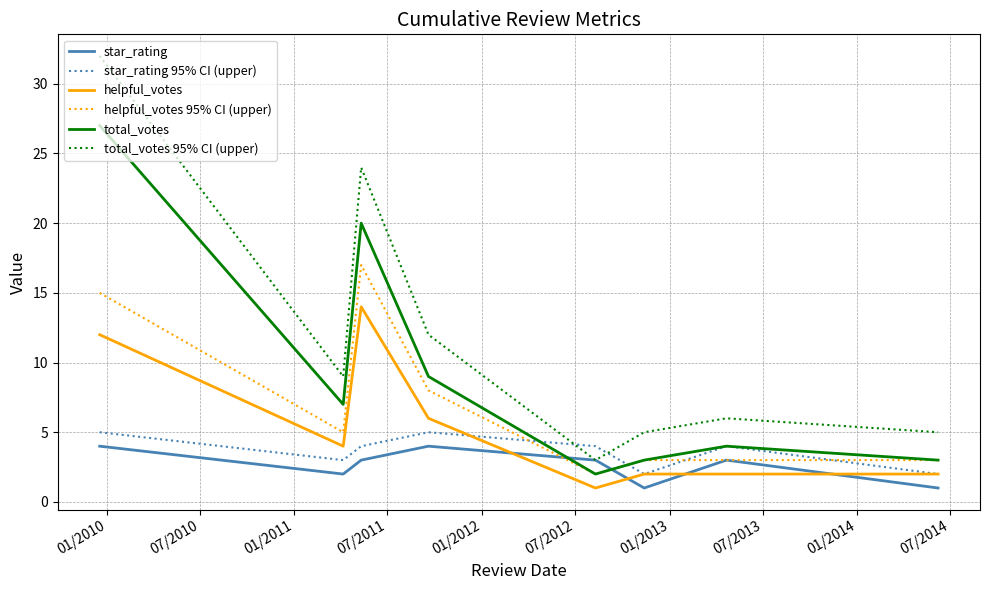

Reading left to right, transcribe all the data shown in this chart.

star_rating: 4	2	3	4	3	1	3	1
star_rating 95% CI (upper): 5	3	4	5	4	2	4	2
helpful_votes: 12	4	14	6	1	2	2	2
helpful_votes 95% CI (upper): 15	5	17	8	2	3	3	3
total_votes: 27	7	20	9	2	3	4	3
total_votes 95% CI (upper): 32	9	24	12	3	5	6	5